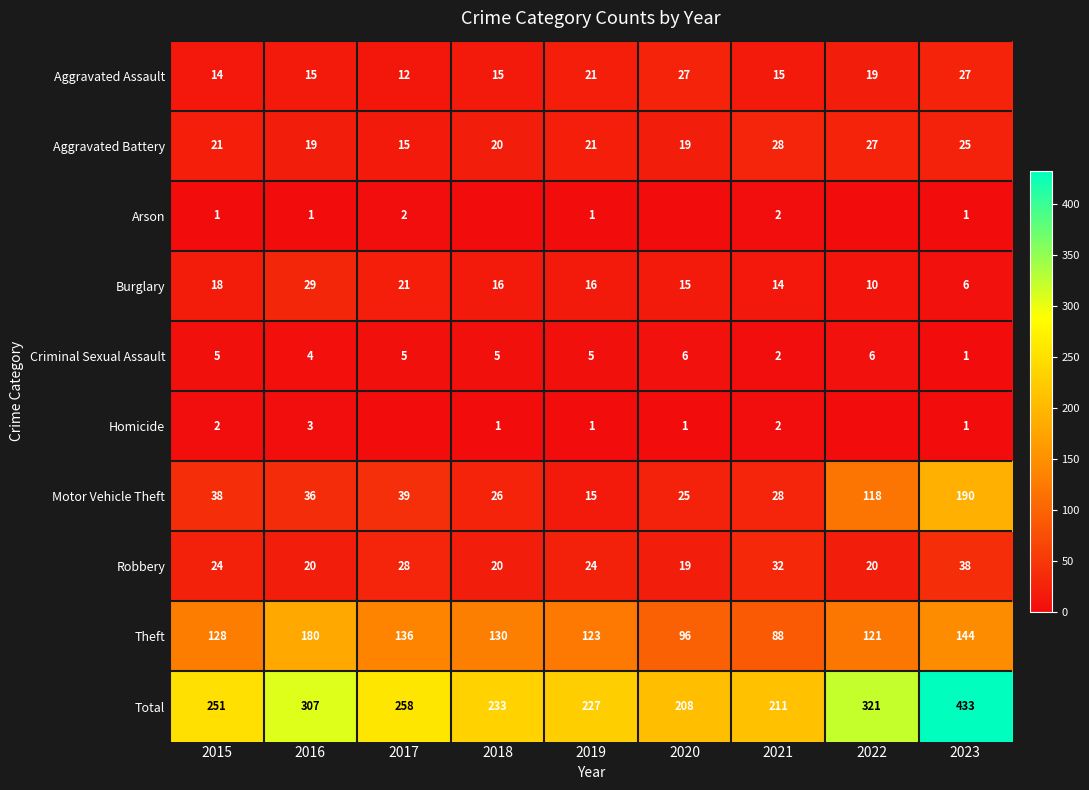

At 2015, list the series in order from largest to smallest.

Total, Theft, Motor Vehicle Theft, Robbery, Aggravated Battery, Burglary, Aggravated Assault, Criminal Sexual Assault, Homicide, Arson